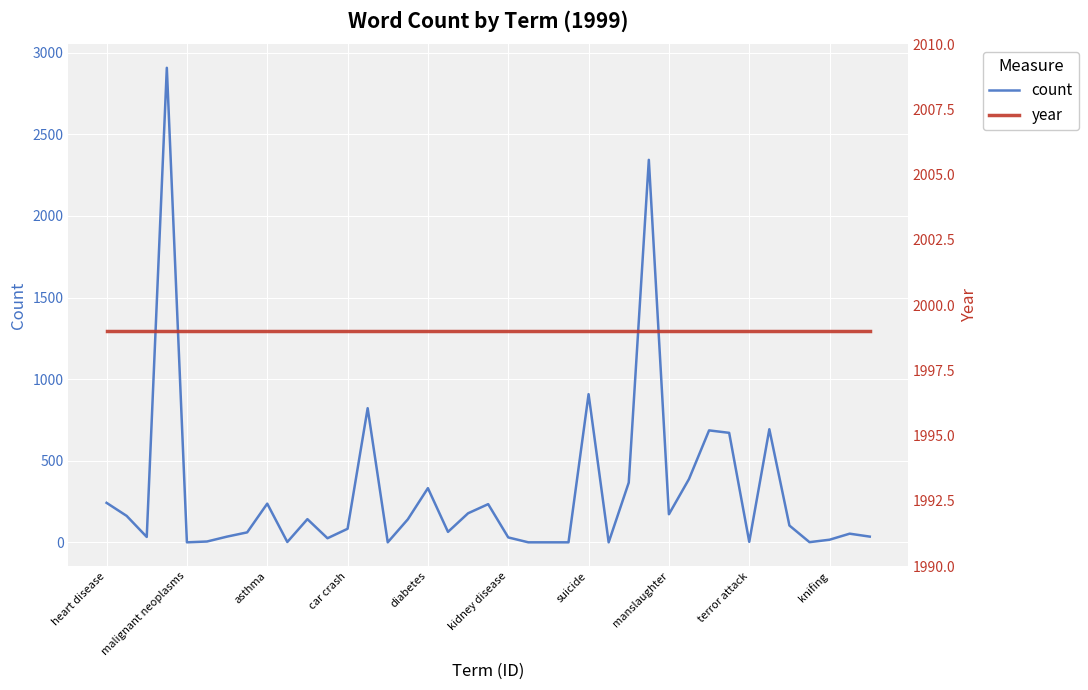

Reading left to right, list all the values displayed in this chart.

count: 242	162	33	2908	0	5	35	61	237	2	142	25	83	822	0	141	332	64	178	234	30	0	0	0	908	0	366	2344	172	388	686	671	3	693	103	1	16	53	35
year: 1999	1999	1999	1999	1999	1999	1999	1999	1999	1999	1999	1999	1999	1999	1999	1999	1999	1999	1999	1999	1999	1999	1999	1999	1999	1999	1999	1999	1999	1999	1999	1999	1999	1999	1999	1999	1999	1999	1999